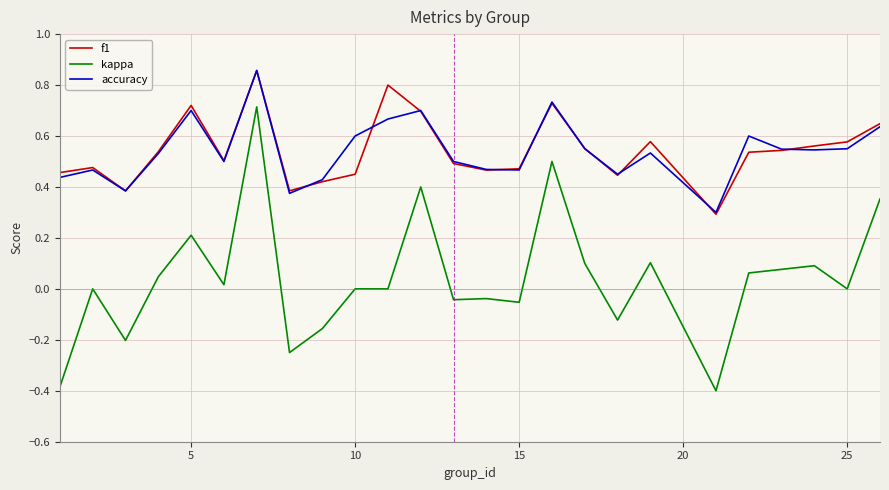

True or false: f1 and kappa cross at least once.

False